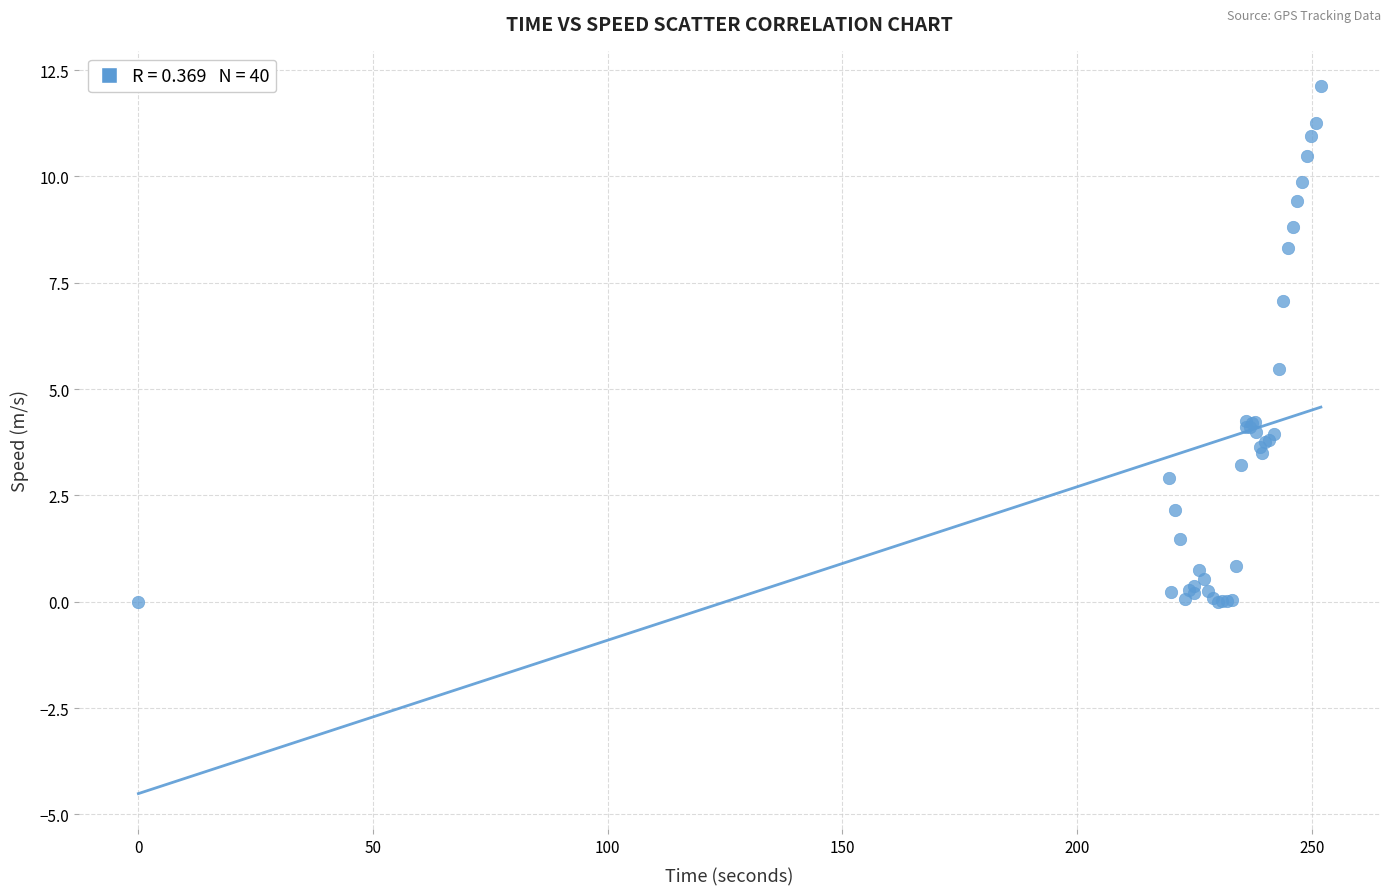

What Y value in the scatter plot is closest to 6?

5.5